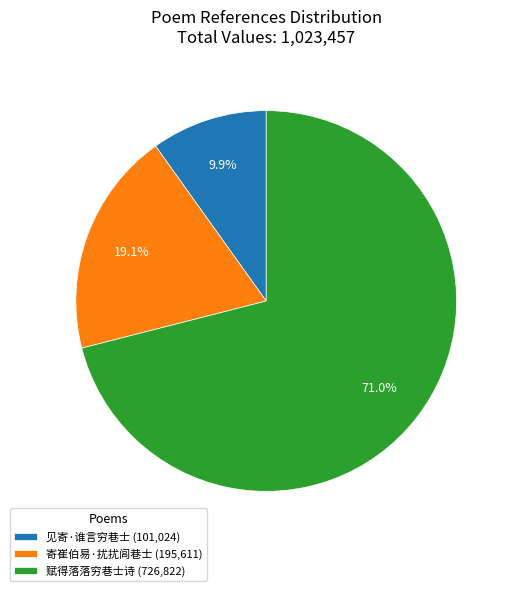

How many segments does this pie chart have?

3